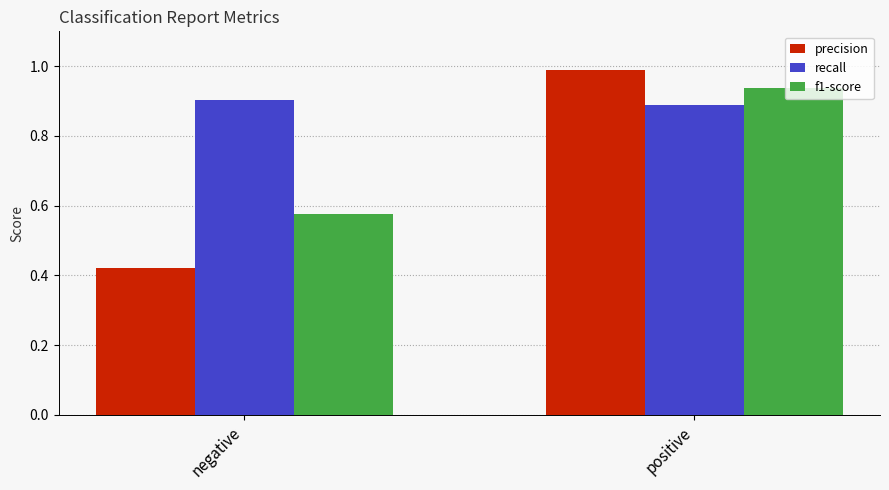

What is the approximate value of precision at positive?

1.0